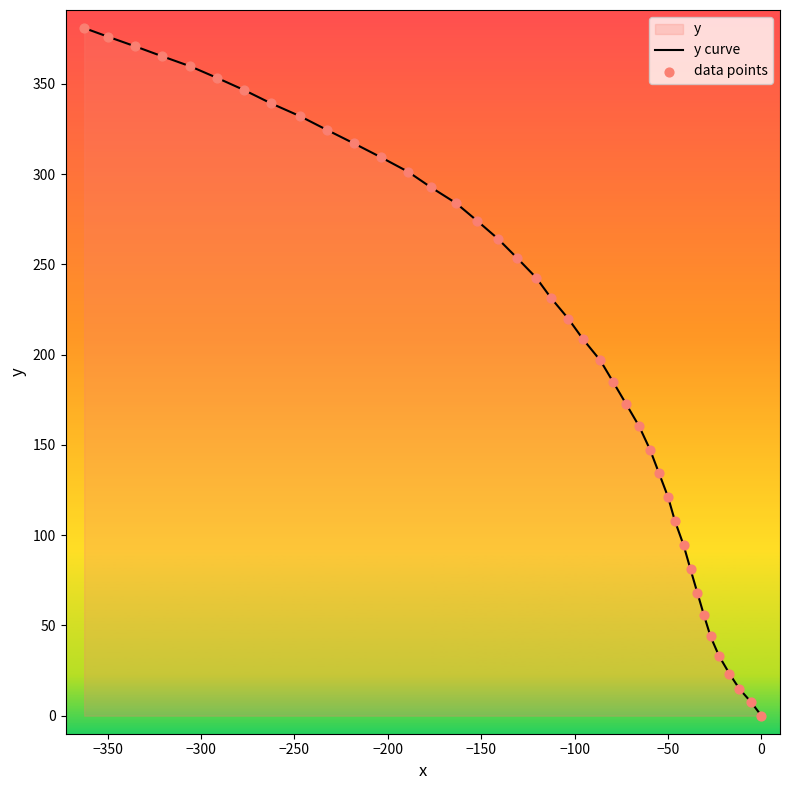

Which series has the largest Y range (max minus min)?

y curve